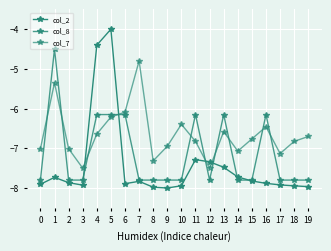

Which category has the lowest value across all series?

9